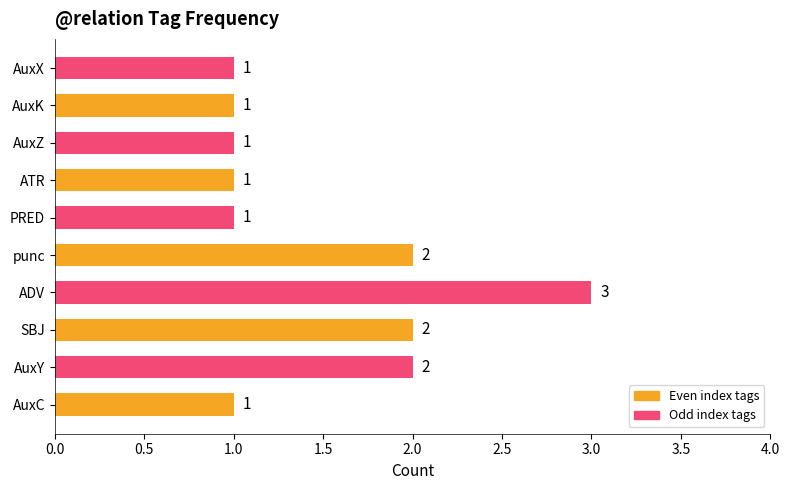

Is it true that the value at ADV is 3?

True